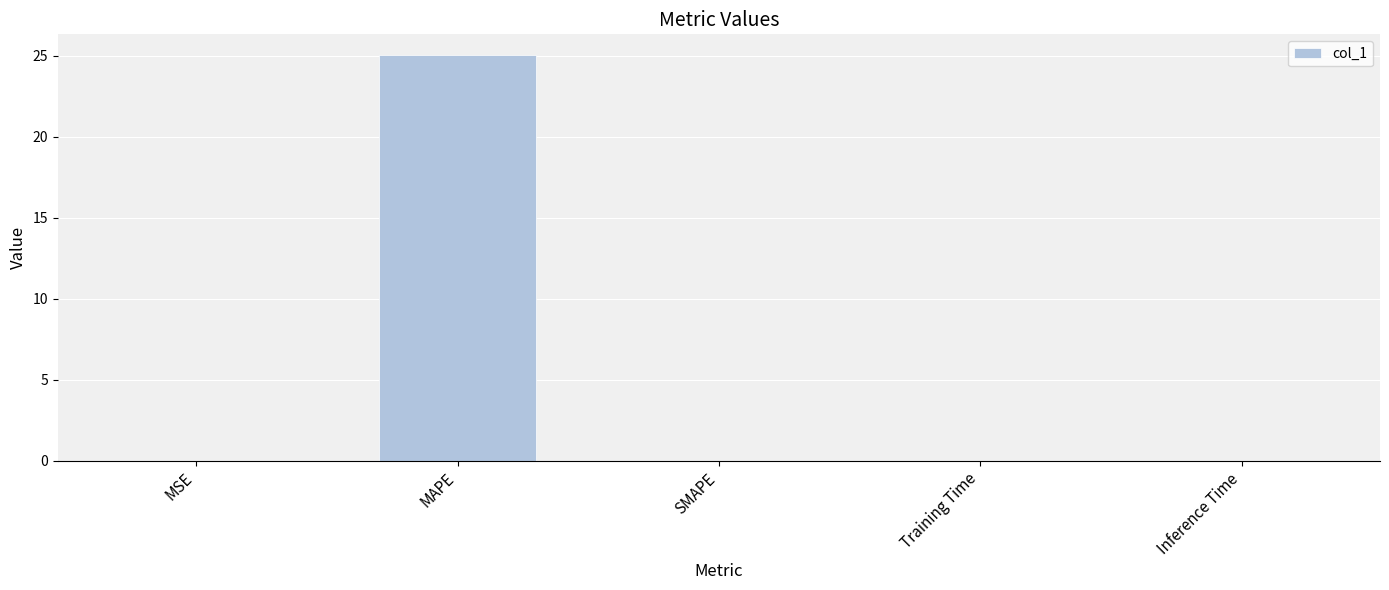

The value at MAPE is 5.4. True or false?

False